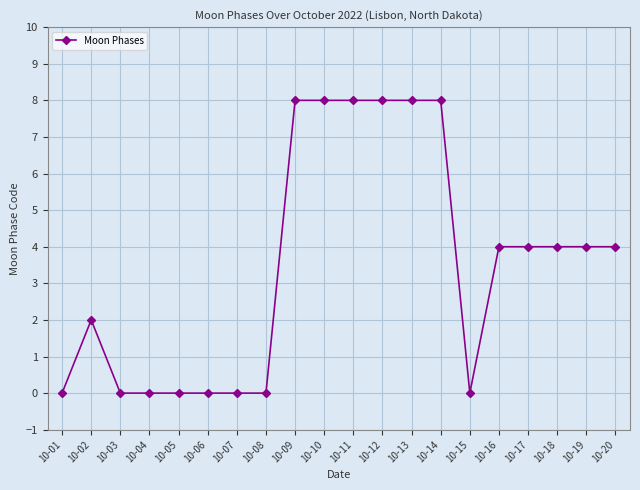

True or false: the data shows -5 at 10-05.

False